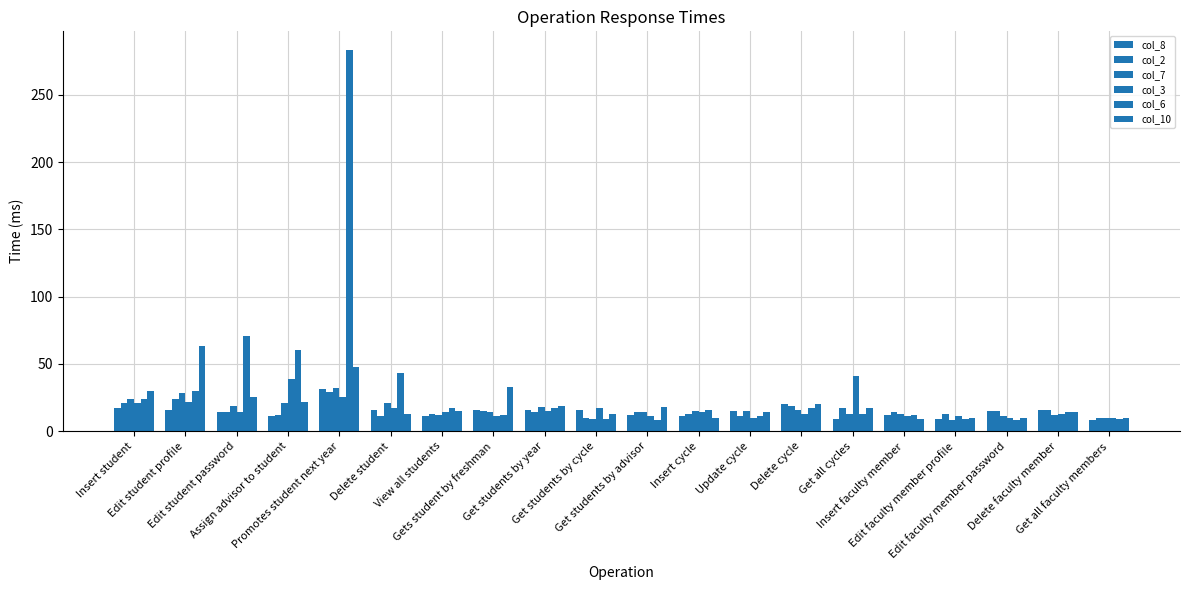

Where is col_7 nearest to the value 20?

Edit student password